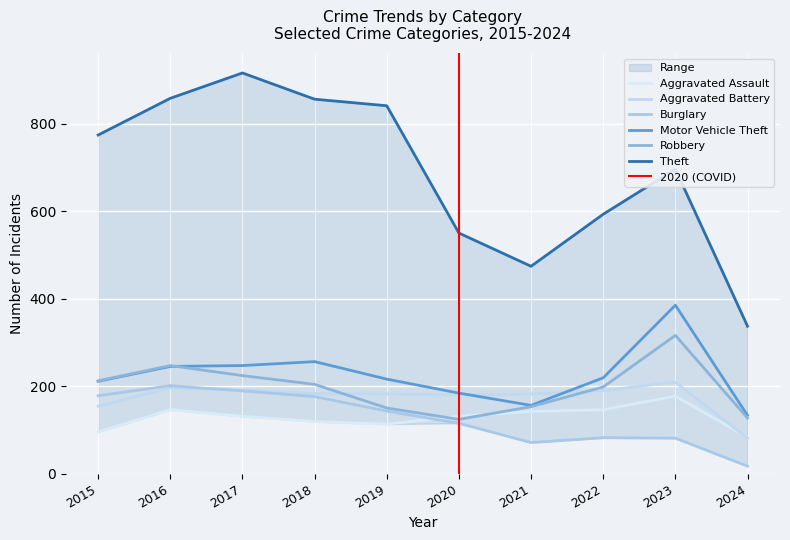

What is the value of the Motor Vehicle Theft point at the 10th from the left?

133